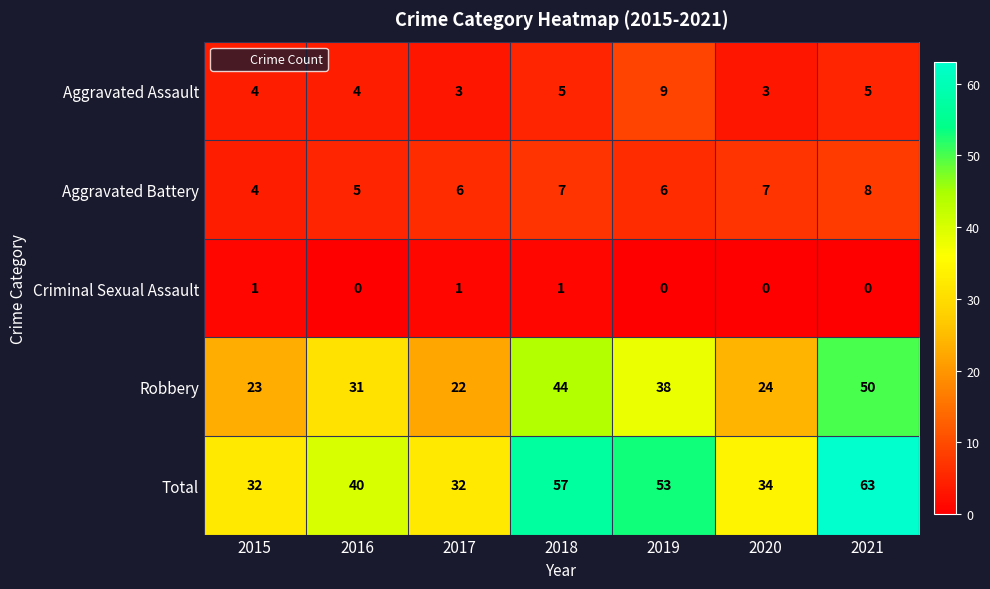

What is the sum of all Robbery values?

232